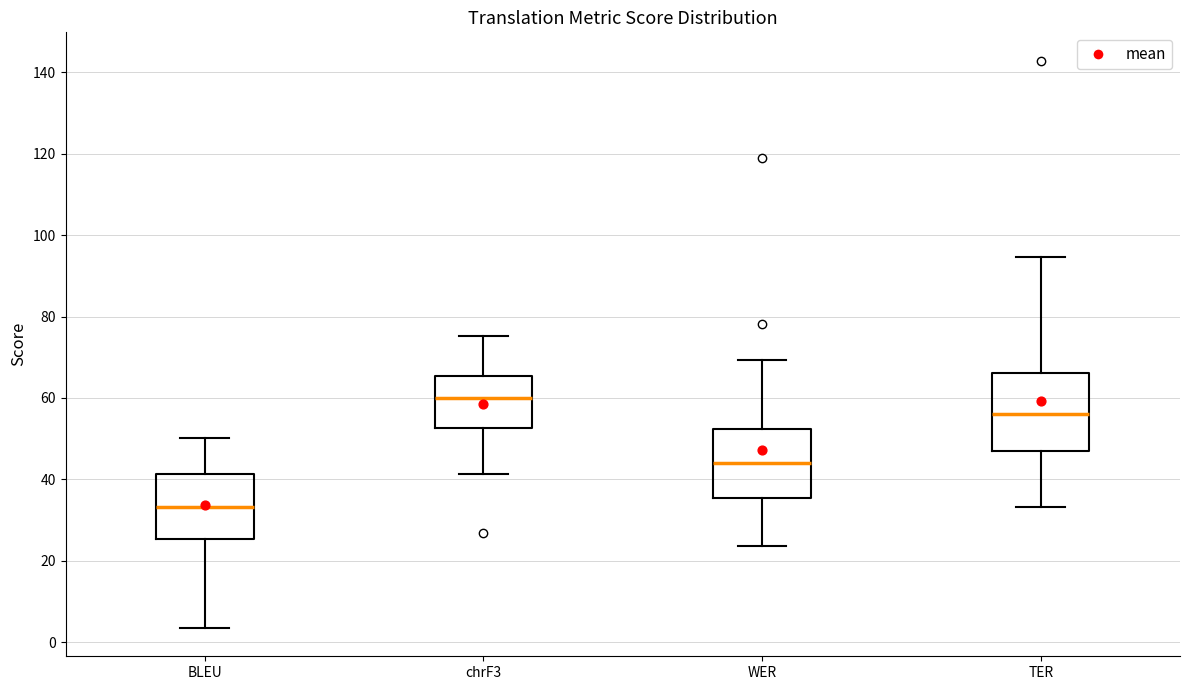

Reading left to right, read every box against the y-axis: the position of its median line, the range the box covers, and the ends of its whiskers. The values are not printed on the chart, so give them approximately, as read against the axis.

BLEU: median 34, box 26 to 42, whiskers 4 to 50
chrF3: median 60, box 52 to 66, whiskers 42 to 76
WER: median 44, box 36 to 52, whiskers 24 to 70
TER: median 56, box 46 to 66, whiskers 34 to 94